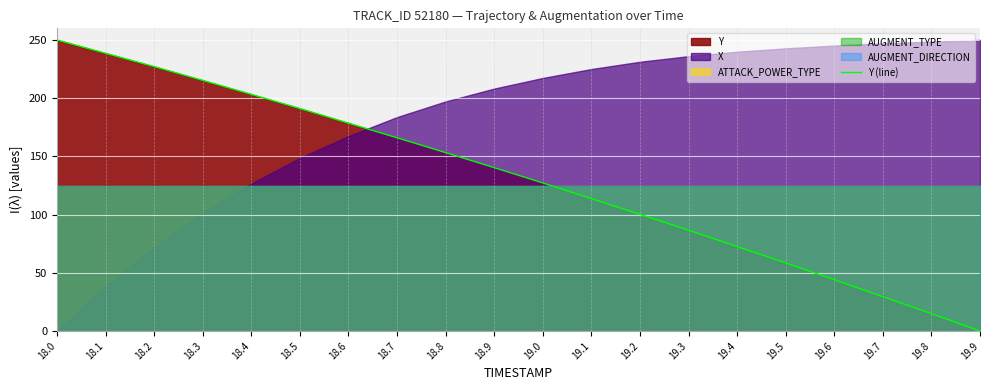

Rank the categories by value from lowest to highest.

19.9, 19.8, 19.7, 19.6, 19.5, 19.4, 19.3, 19.2, 19.1, 19.0, 18.9, 18.8, 18.7, 18.6, 18.5, 18.4, 18.3, 18.2, 18.1, 18.0